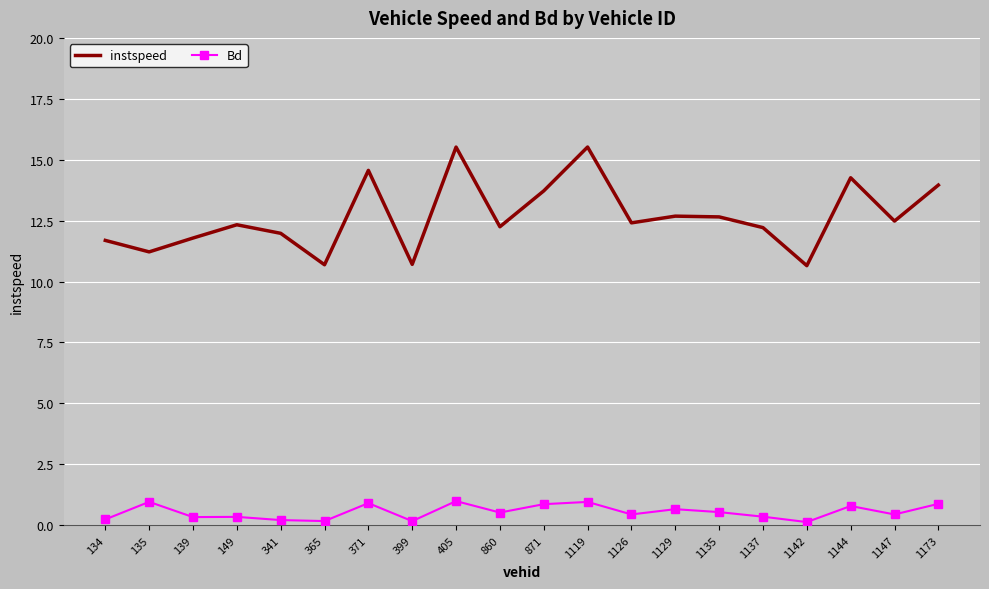

True or false: Bd has a value of 0.4 at 1126.

True